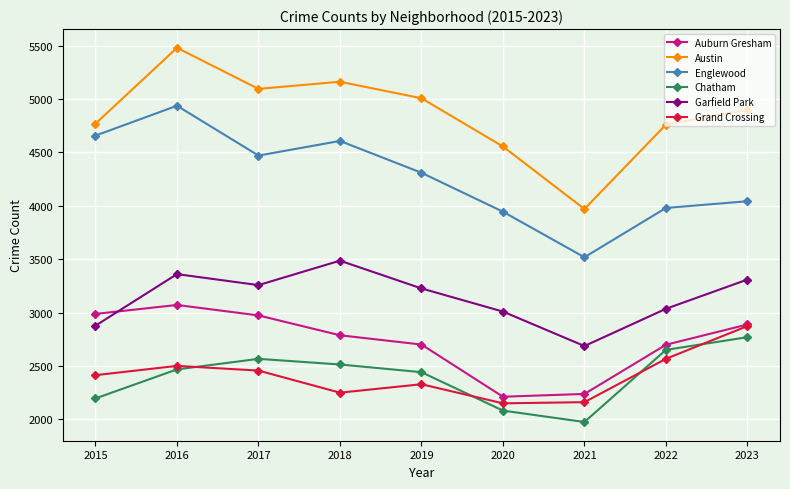

True or false: Englewood has more than 2 points higher than both neighbors.

False